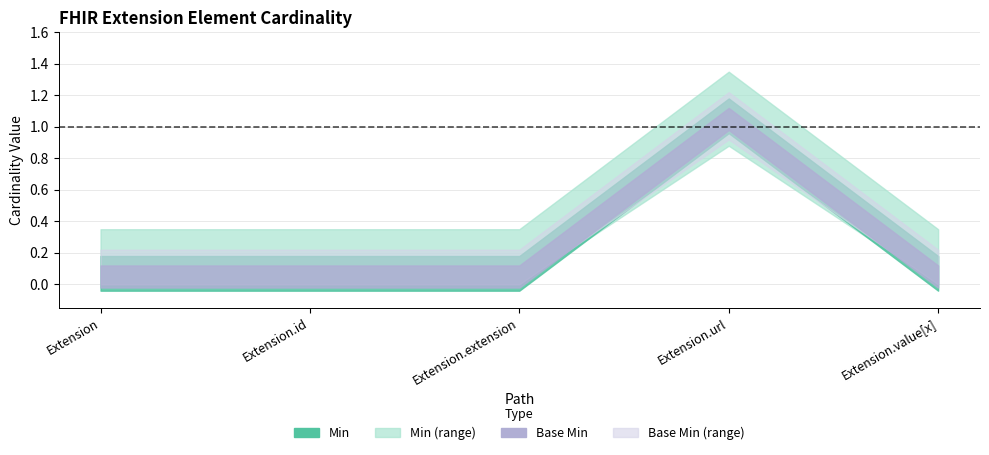

Reading left to right, what are all the values shown in this chart?

Min: Extension=0	Extension.id=0	Extension.extension=0	Extension.url=1	Extension.value[x]=0
Base Min: Extension=0	Extension.id=0	Extension.extension=0	Extension.url=1	Extension.value[x]=0